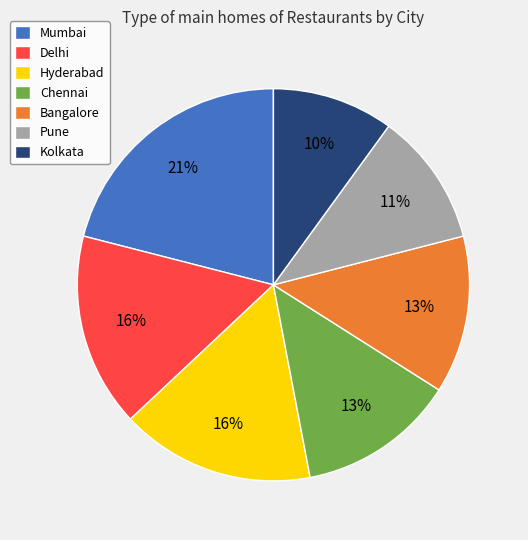

Which slice is the smallest?

Kolkata